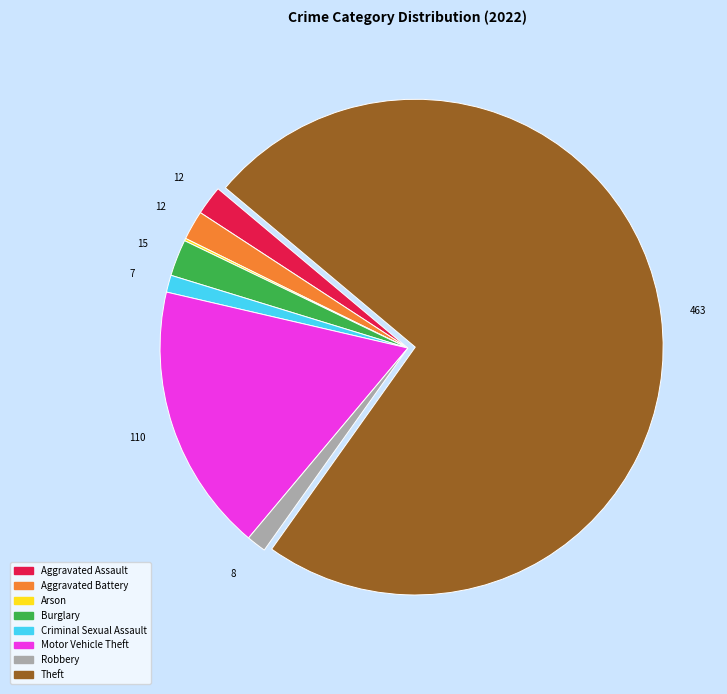

Is there a majority slice in this chart?

Yes